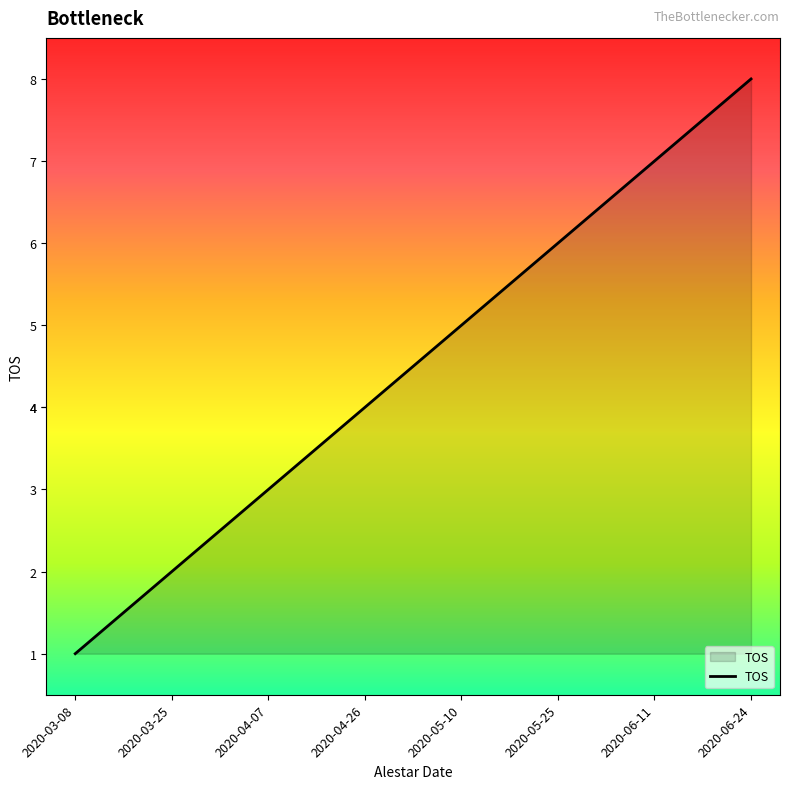

True or false: there are more than 1 points higher than both neighbors.

False